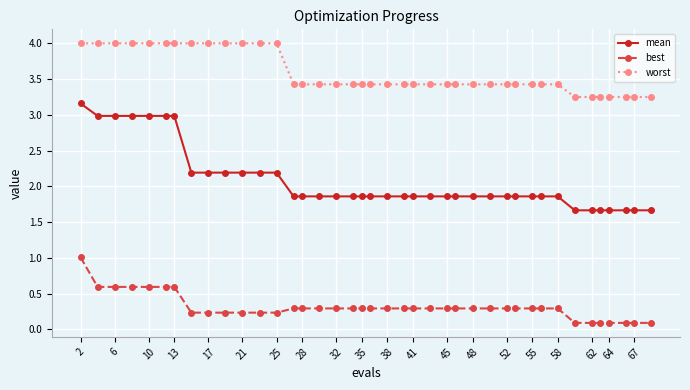

List the series in order of their overall mean, highest first.

worst, mean, best